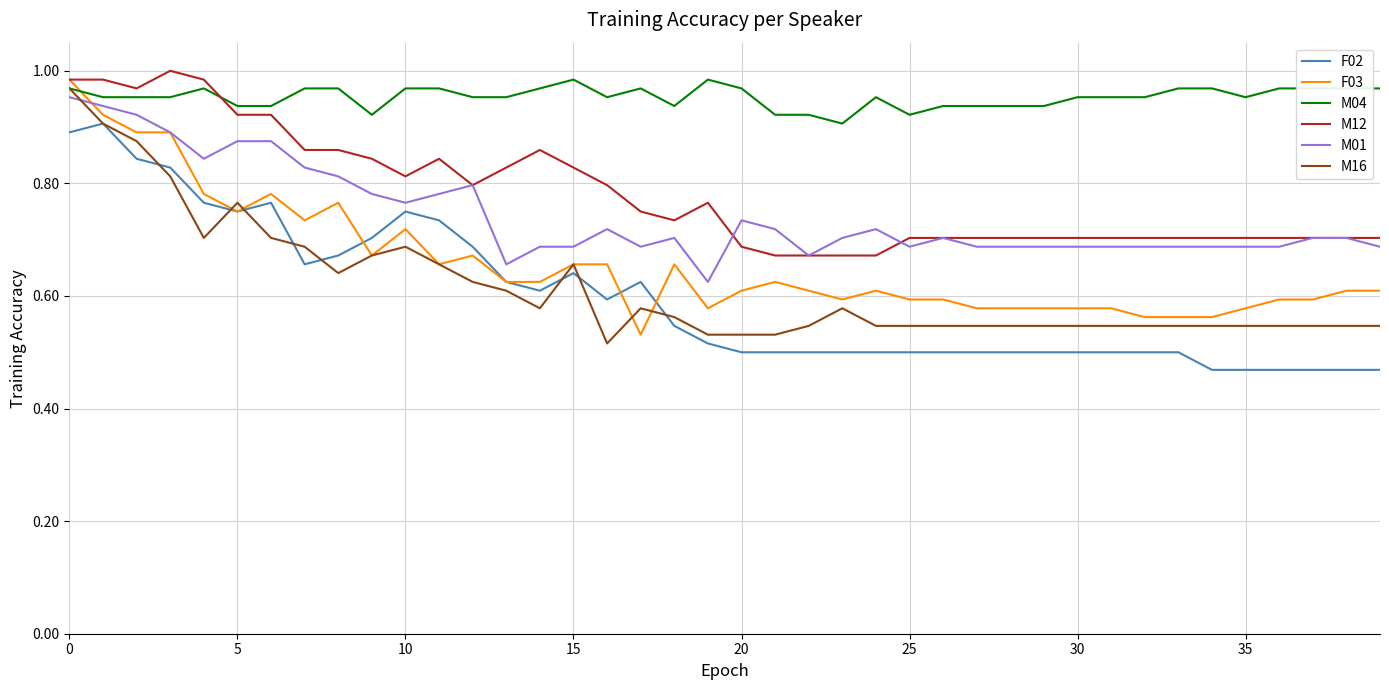

True or false: F02 and M04 cross at least once.

False